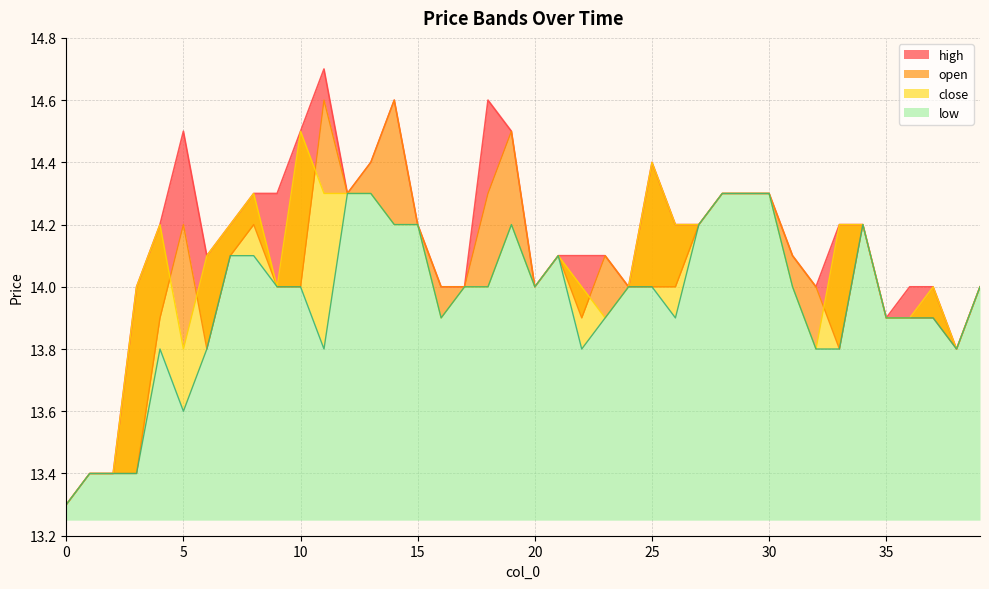

Read the low value at 7.

14.1